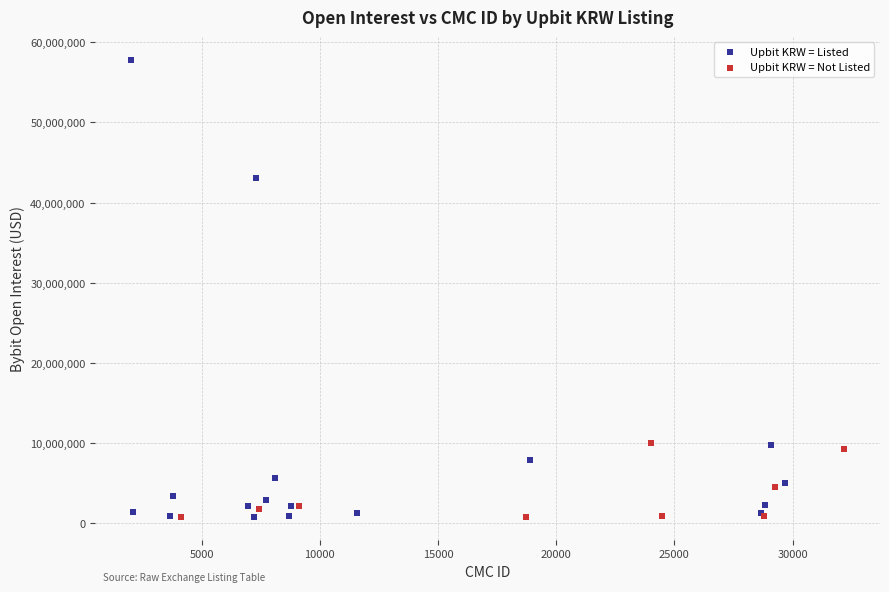

Which series contains the highest Y value?

Upbit KRW = Listed